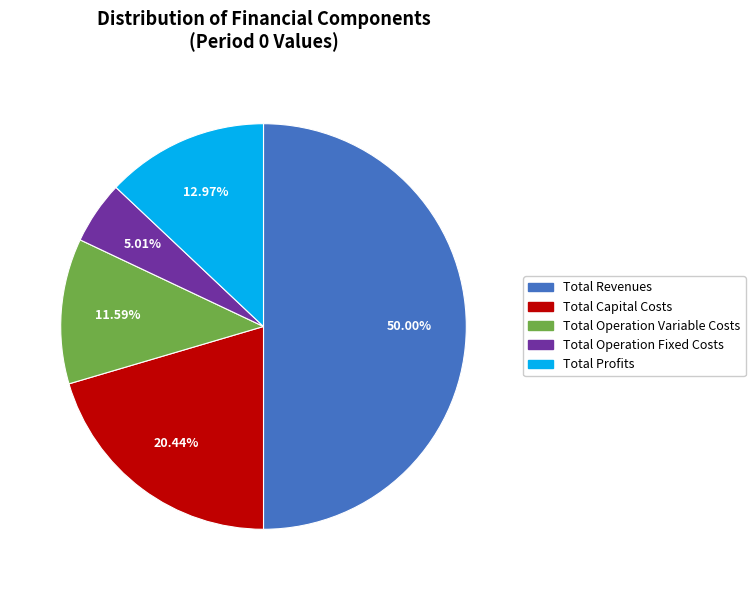

True or false: Total Operation Variable Costs accounts for 12% of the total.

True